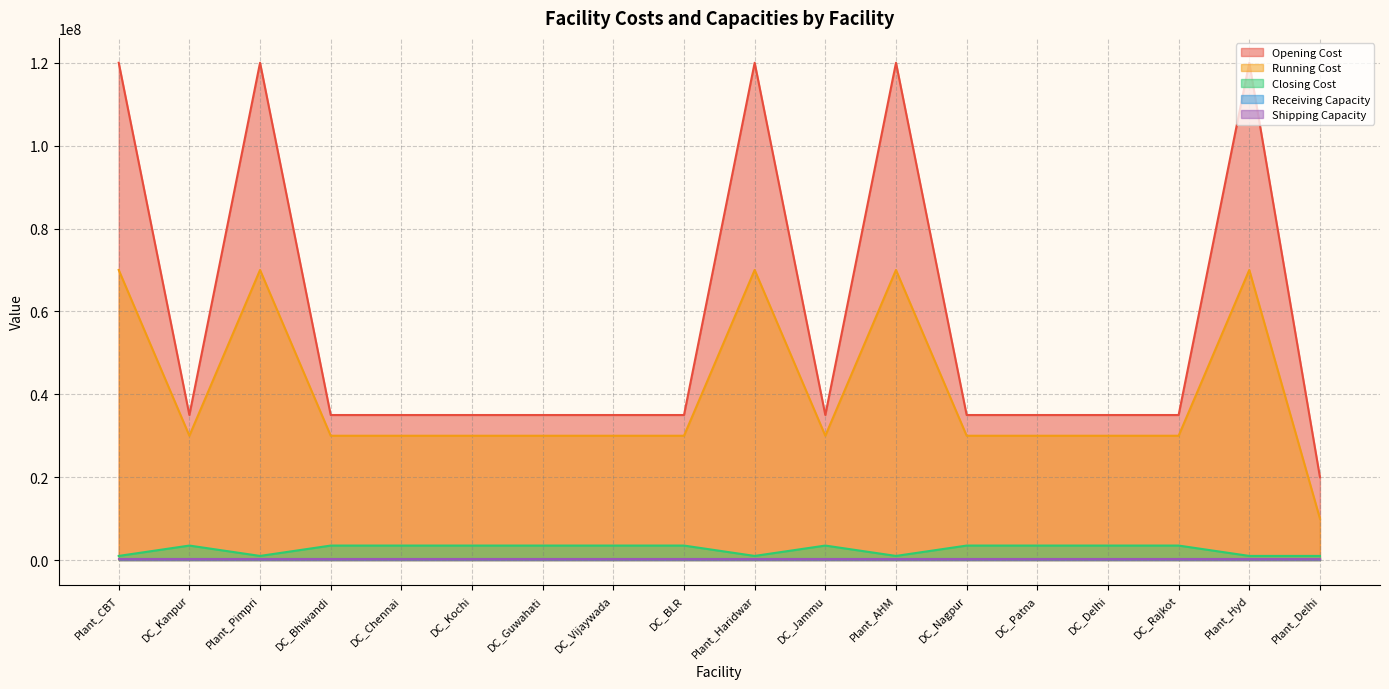

How many data points in Closing Cost are less than 3500000?

6